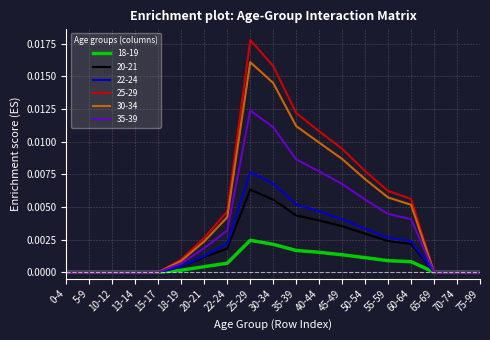

At 30-34, list the series in order from smallest to largest.

18-19, 20-21, 22-24, 35-39, 30-34, 25-29